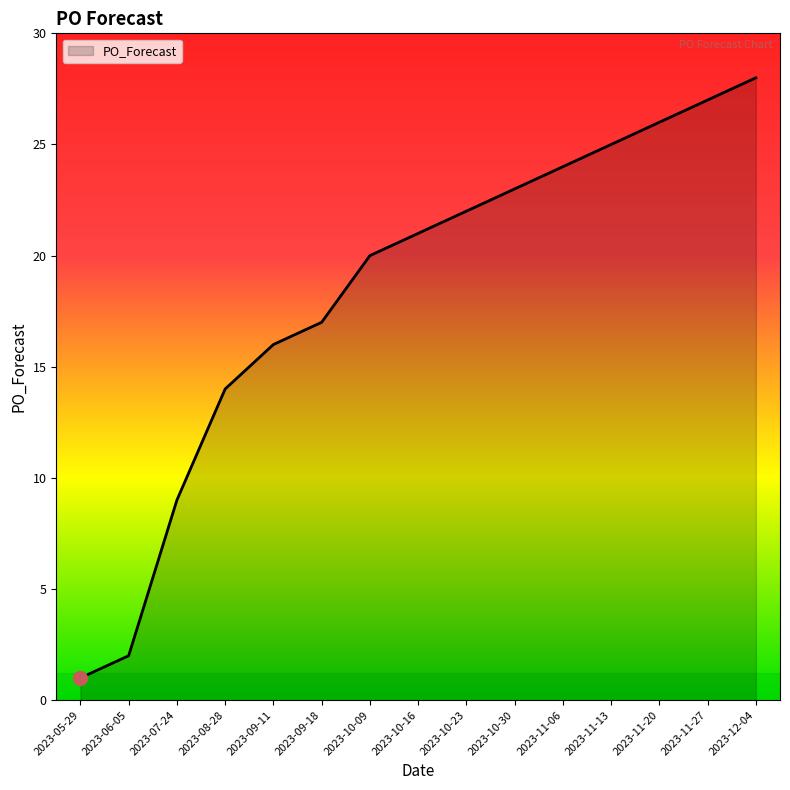

How many lines are shown in the chart?

1